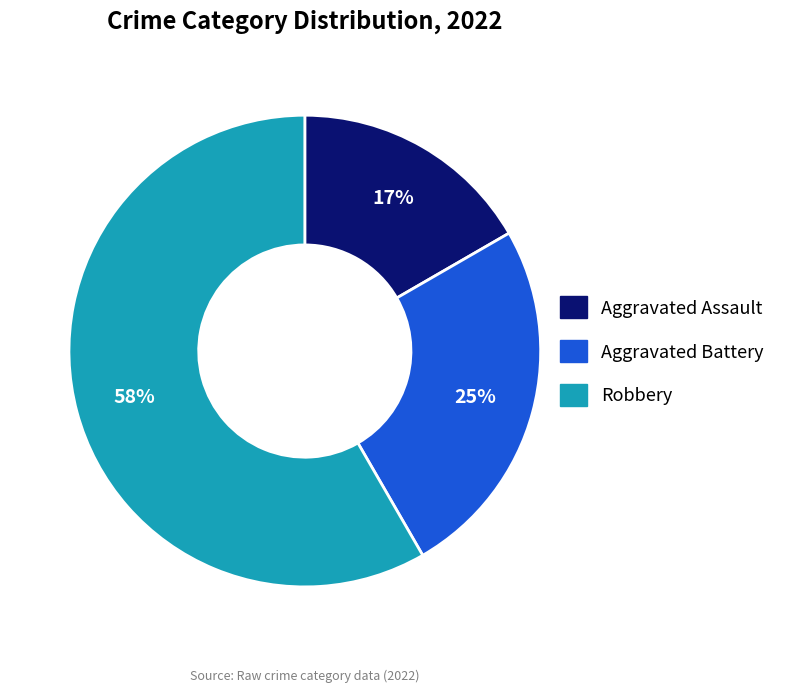

How many segments does this pie chart have?

3